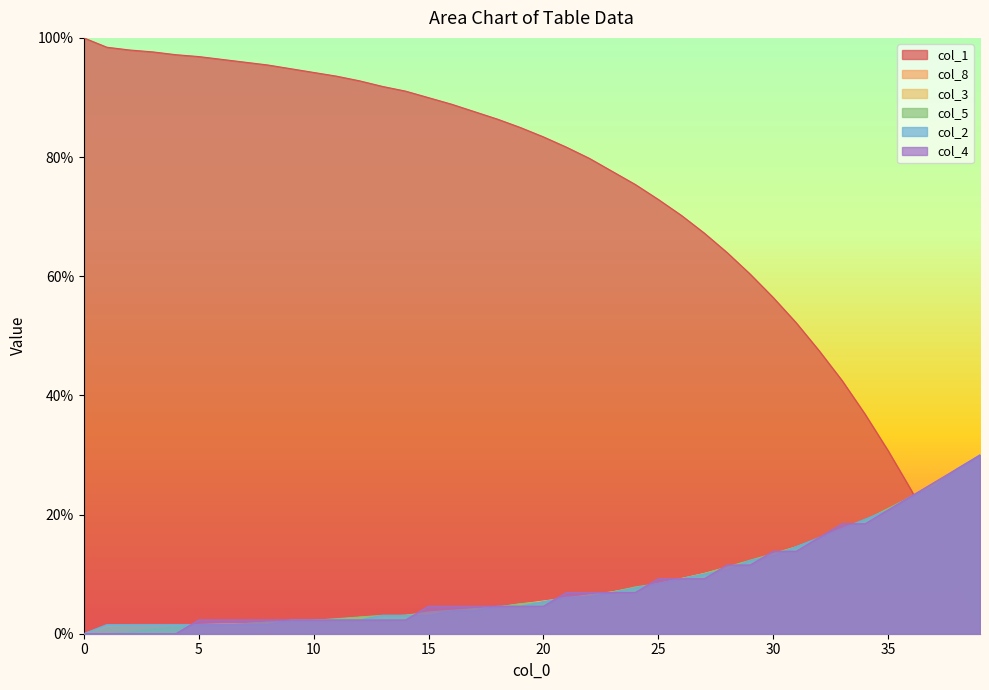

Reading left to right, transcribe all the data shown in this chart.

col_1: 100.0	98.4	98.0	97.6	97.2	96.9	96.4	95.9	95.5	94.8	94.2	93.6	92.8	91.8	91.1	90.0	88.9	87.6	86.4	85.0	83.4	81.7	79.8	77.6	75.4	72.9	70.2	67.2	63.9	60.3	56.4	52.2	47.5	42.5	36.8	30.7	24.1	16.8	8.8	0.0
col_8: 0.0	0.0	0.0	0.0	0.1	0.3	0.4	0.5	0.7	0.9	1.1	1.3	1.6	1.8	2.1	2.4	2.8	3.2	3.6	4.0	4.5	5.0	5.6	6.2	6.9	7.8	8.6	9.5	10.4	11.5	12.8	14.1	15.5	17.0	18.8	20.6	22.7	24.9	27.3	30.0
col_3: 0.0	1.4	1.5	1.5	1.5	1.5	1.7	1.7	1.9	2.1	2.2	2.4	2.7	2.9	3.1	3.4	3.8	4.1	4.5	5.0	5.5	6.0	6.5	7.0	7.7	8.4	9.3	10.1	11.1	12.2	13.4	14.6	15.9	17.5	19.0	20.9	22.8	25.0	27.4	30.0
col_5: 0.0	0.0	0.3	0.8	1.1	1.4	1.4	1.7	2.0	2.0	2.2	2.5	2.8	3.1	3.1	3.6	3.9	4.2	4.5	5.0	5.3	5.9	6.4	7.0	7.9	8.4	9.3	10.1	11.2	12.3	13.5	14.6	16.0	17.4	19.1	21.0	23.0	25.2	27.5	30.0
col_2: 0.0	1.5	1.5	1.5	1.5	1.5	1.5	1.5	1.5	2.3	2.3	2.3	2.3	3.1	3.1	3.1	3.8	3.8	4.6	4.6	5.4	6.2	6.2	6.9	7.7	8.5	9.2	10.0	10.8	12.3	13.1	14.6	16.2	17.7	19.2	20.8	23.1	24.6	27.7	30.0
col_4: 0.0	0.0	0.0	0.0	0.0	2.3	2.3	2.3	2.3	2.3	2.3	2.3	2.3	2.3	2.3	4.6	4.6	4.6	4.6	4.6	4.6	6.9	6.9	6.9	6.9	9.2	9.2	9.2	11.5	11.5	13.8	13.8	16.2	18.5	18.5	20.8	23.1	25.4	27.7	30.0